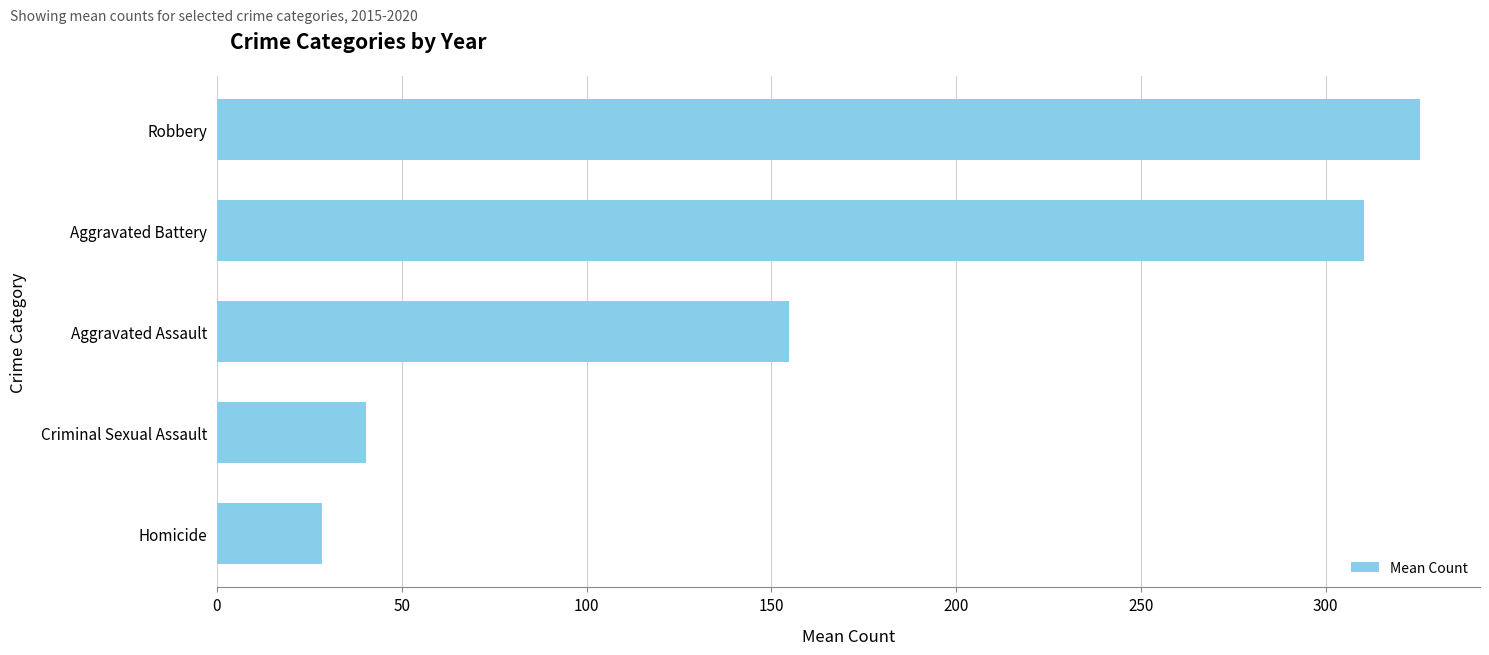

Does the chart contain any negative values?

No